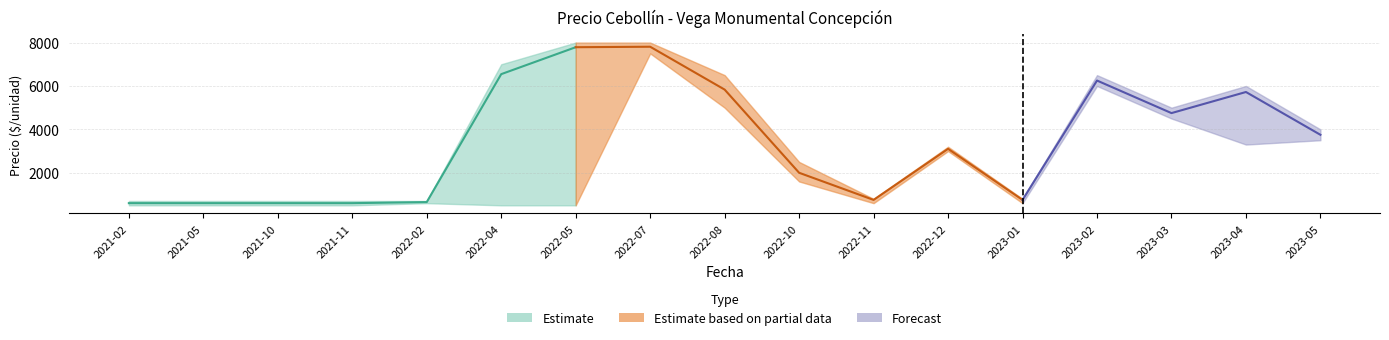

What is the difference between the highest and lowest values at 2022-11?

200